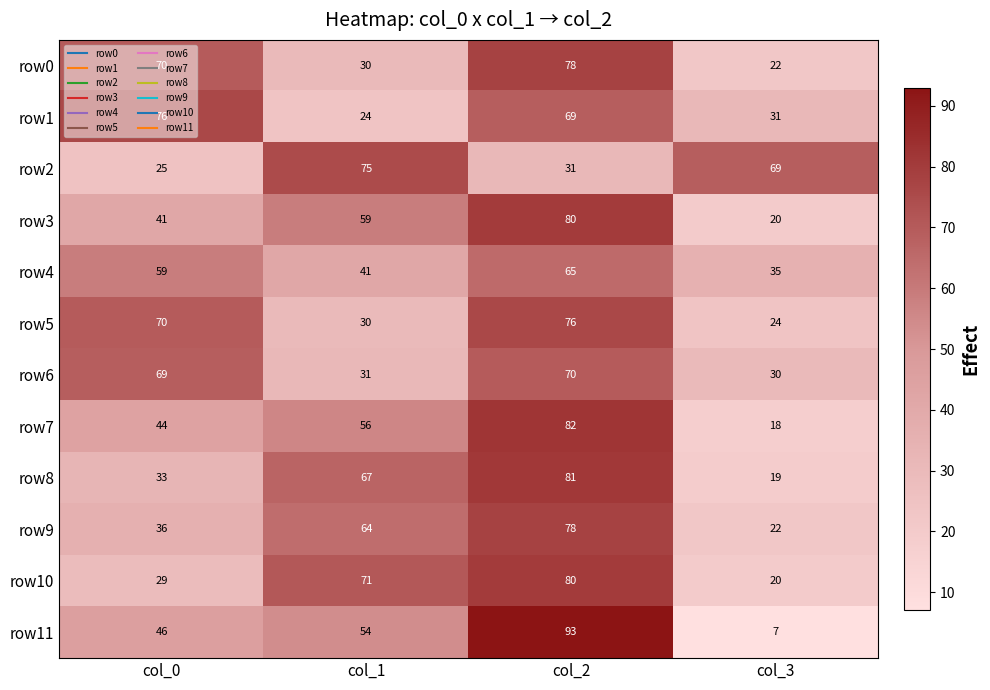

True or false: row10 has a value of 29 at col_0.

True